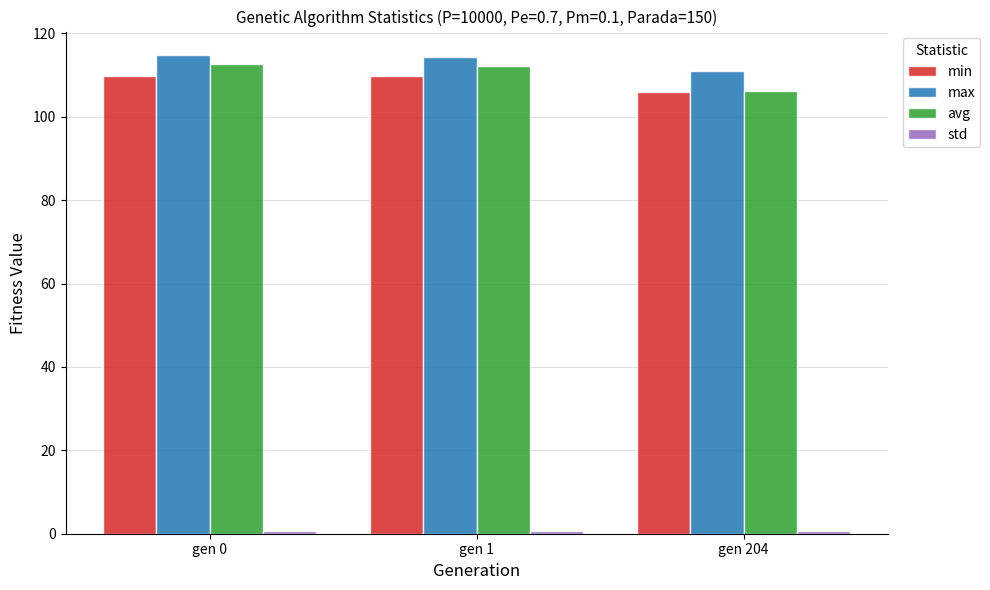

What is the average value of the avg series?

110.3